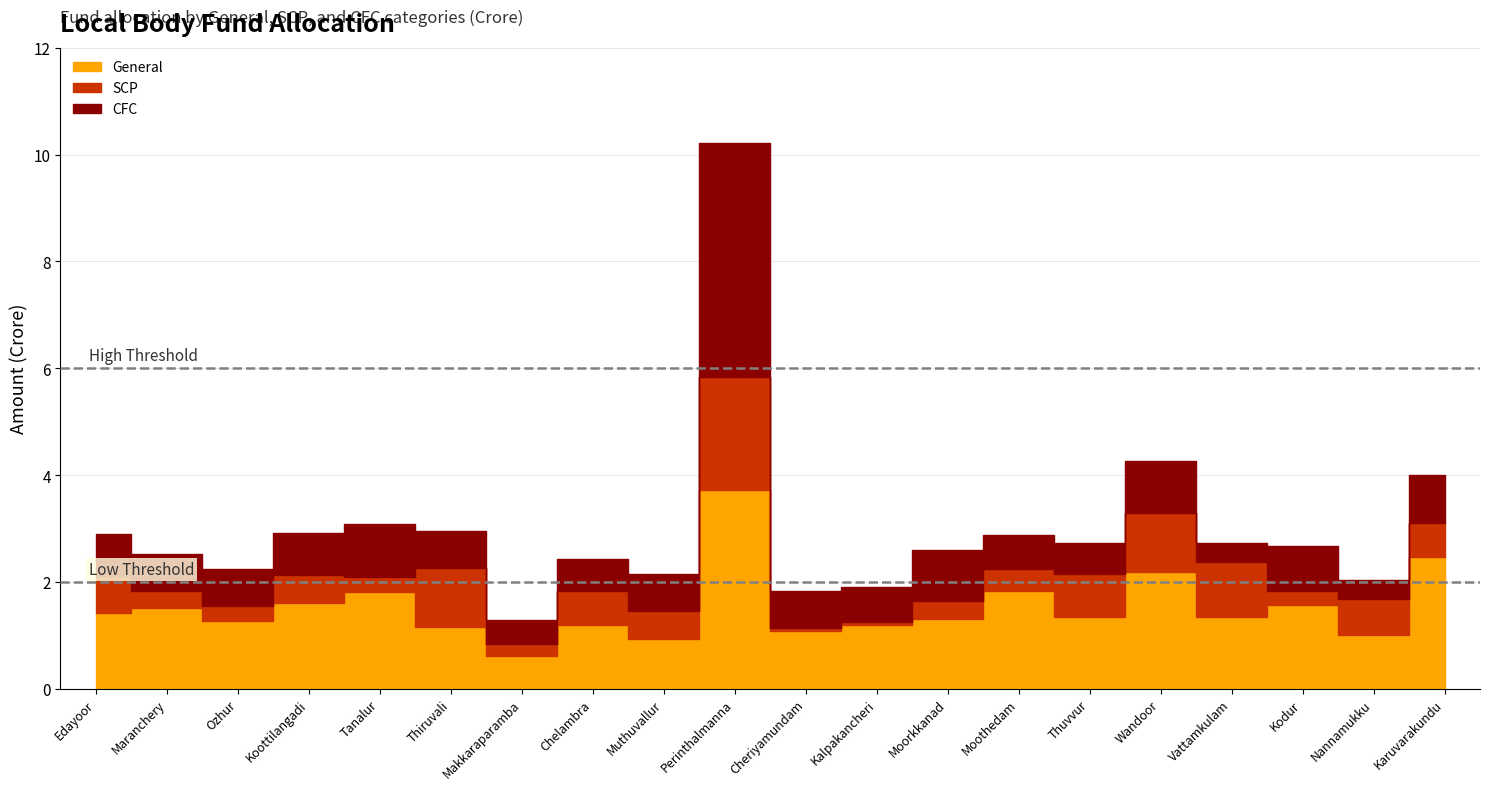

What is the difference between the maximum and second lowest values in the SCP series?

2.1